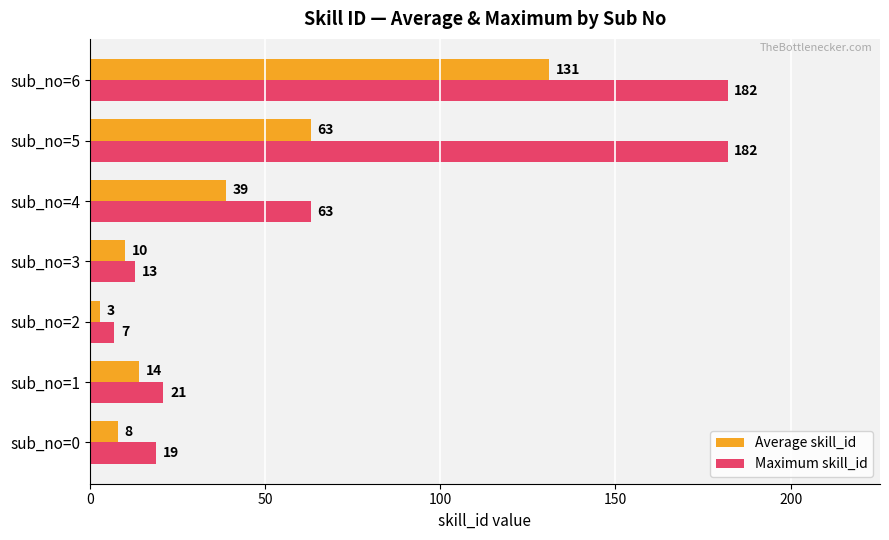

At which label is Average skill_id closest to 67?

sub_no=5